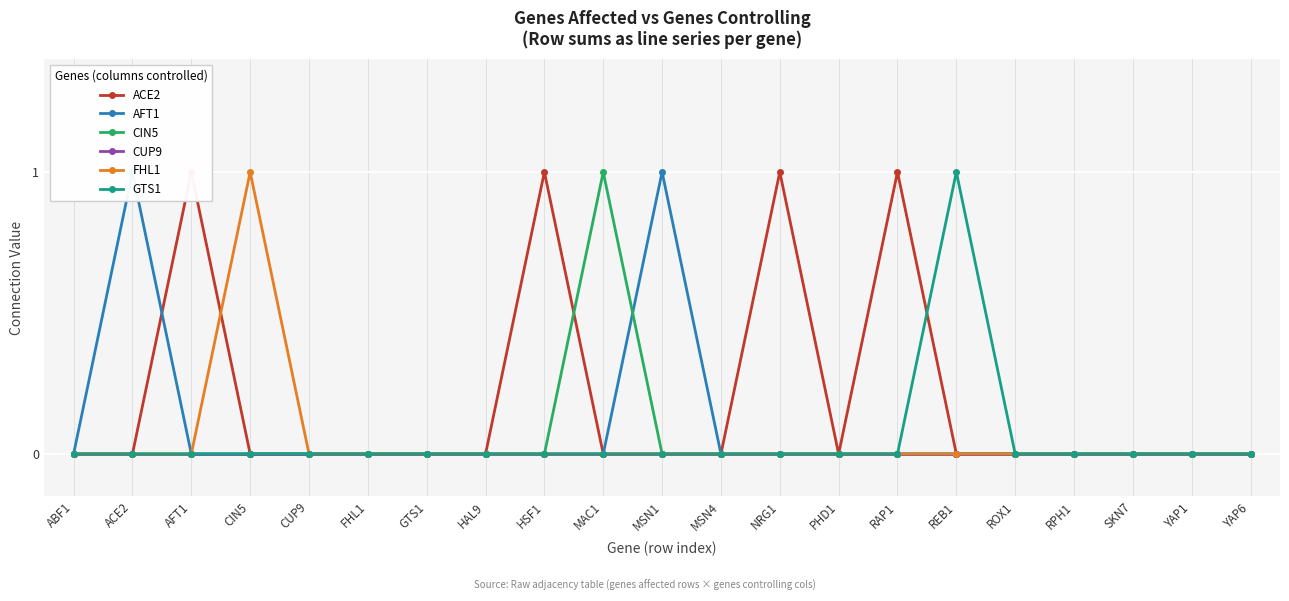

List the series in order of their peak value, lowest first.

CUP9, ACE2, AFT1, CIN5, FHL1, GTS1